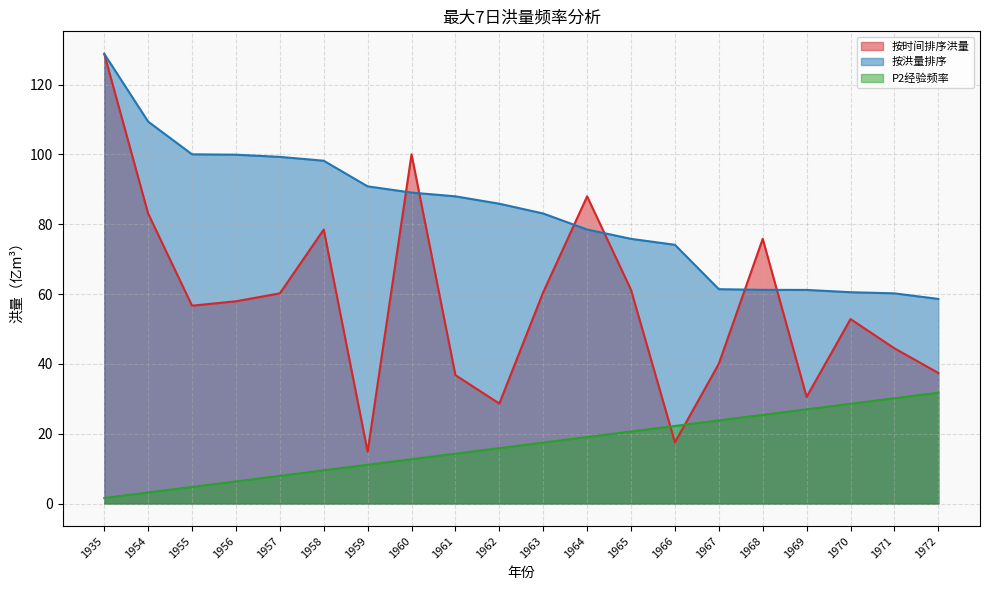

Rank the series at 1969 from highest to lowest value.

按洪量排序, 按时间排序洪量, P2经验频率